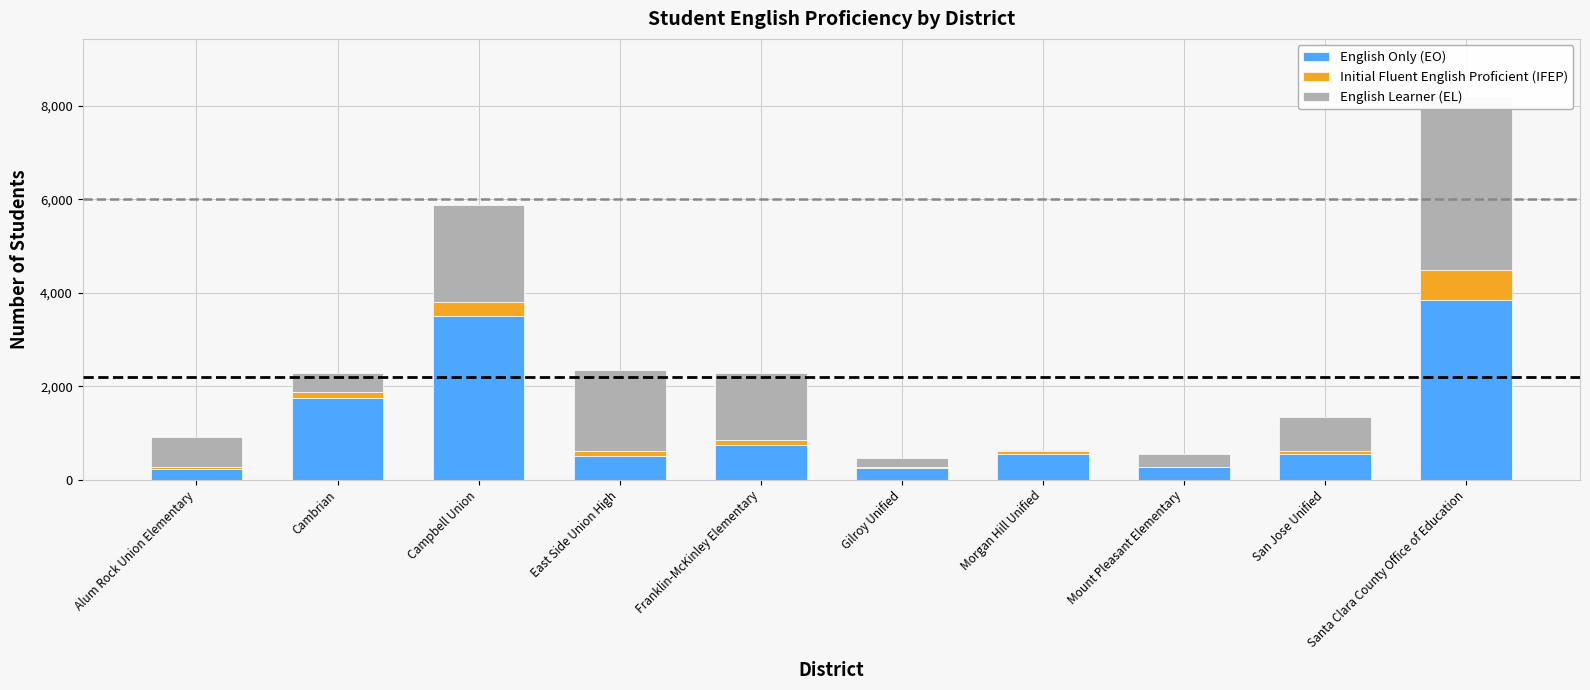

Is the value of English Learner (EL) at Santa Clara County Office of Education greater than the value of English Only (EO) at Gilroy Unified?

Yes